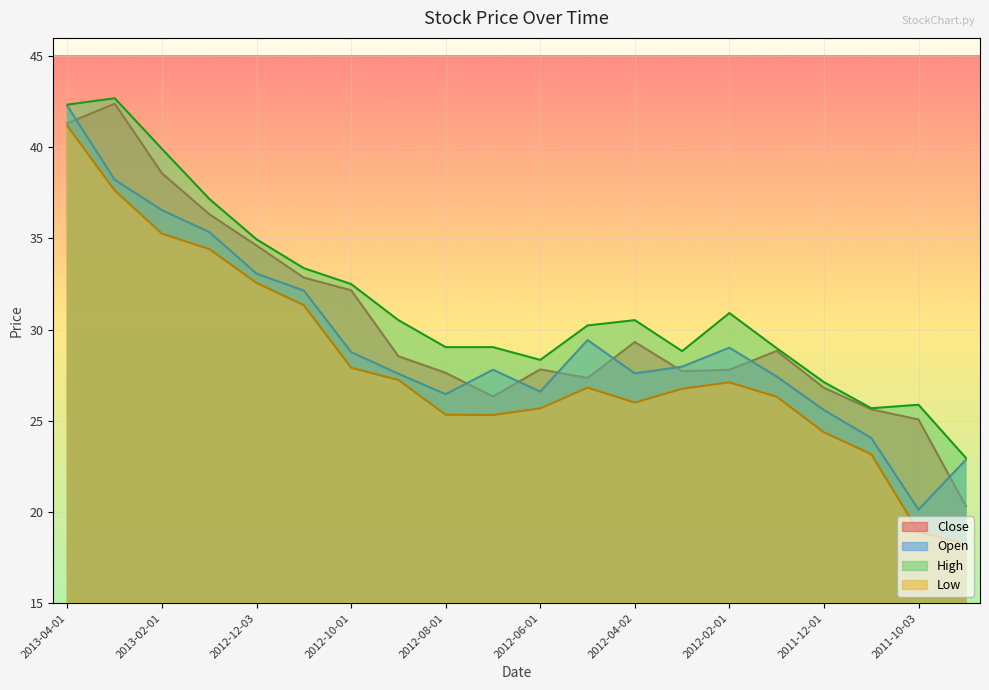

Is the value of Open at 2012-02-01 greater than the value of High at 2011-09-01?

Yes